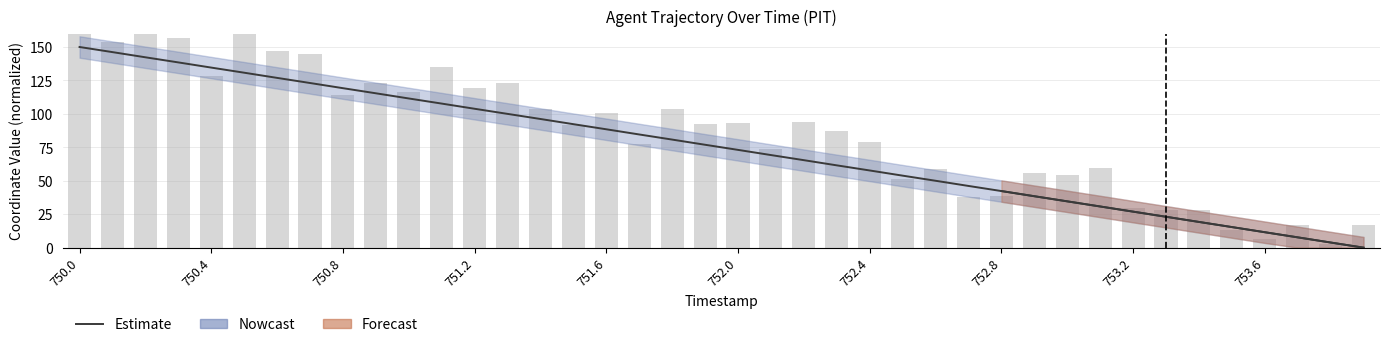

Is it true that the value at 750.0 is 150.0?

True